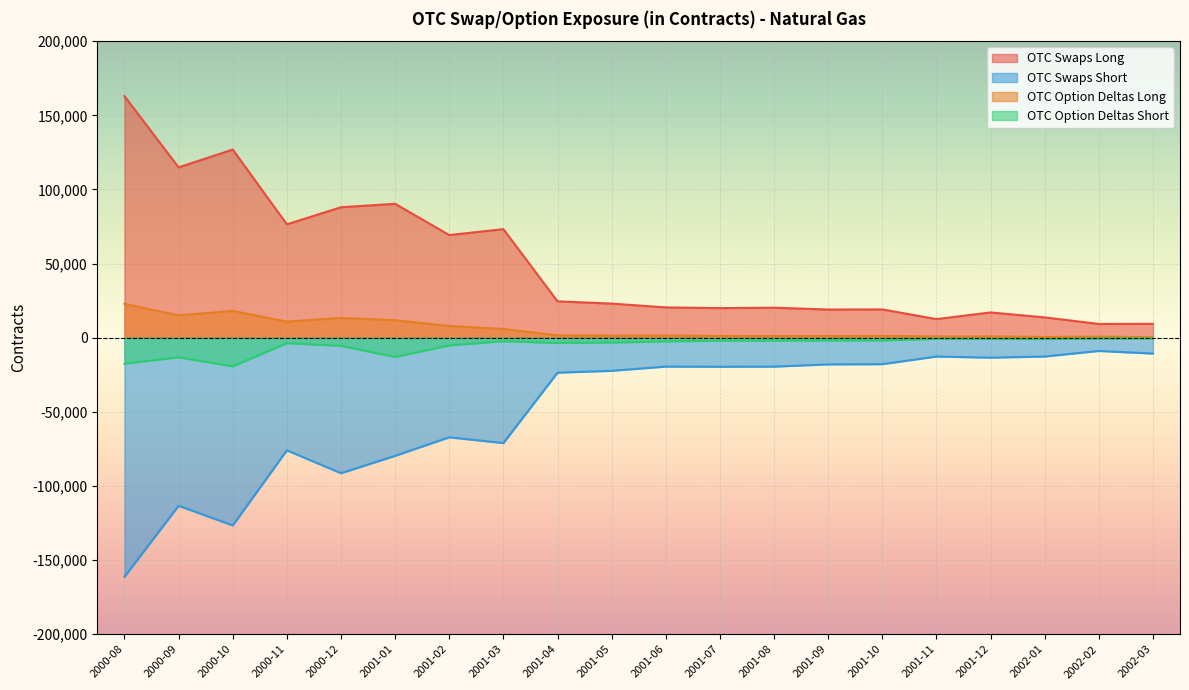

Is the value of OTC Swaps Short at 2002-03 greater than the value of OTC Swaps Long at 2000-08?

No